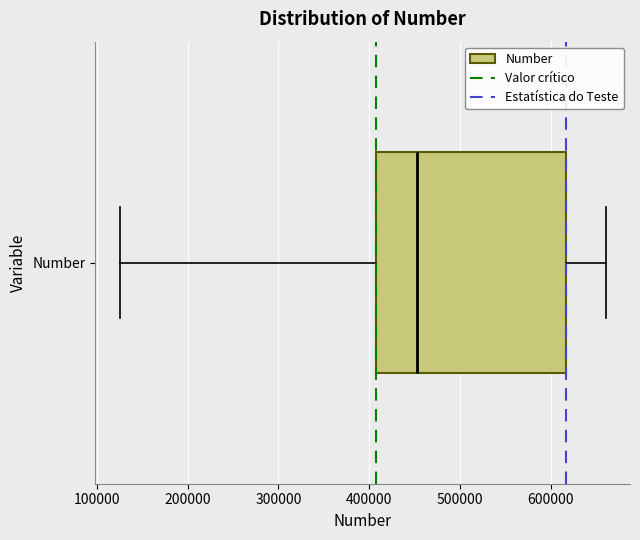

Transcribe this box plot: give where the median line is, the range the box spans, and where the two whiskers end, as read against the x-axis. The values are not printed on the chart, so give them approximately, as read against the axis.

median 450000, box 410000 to 620000, whiskers 130000 to 660000